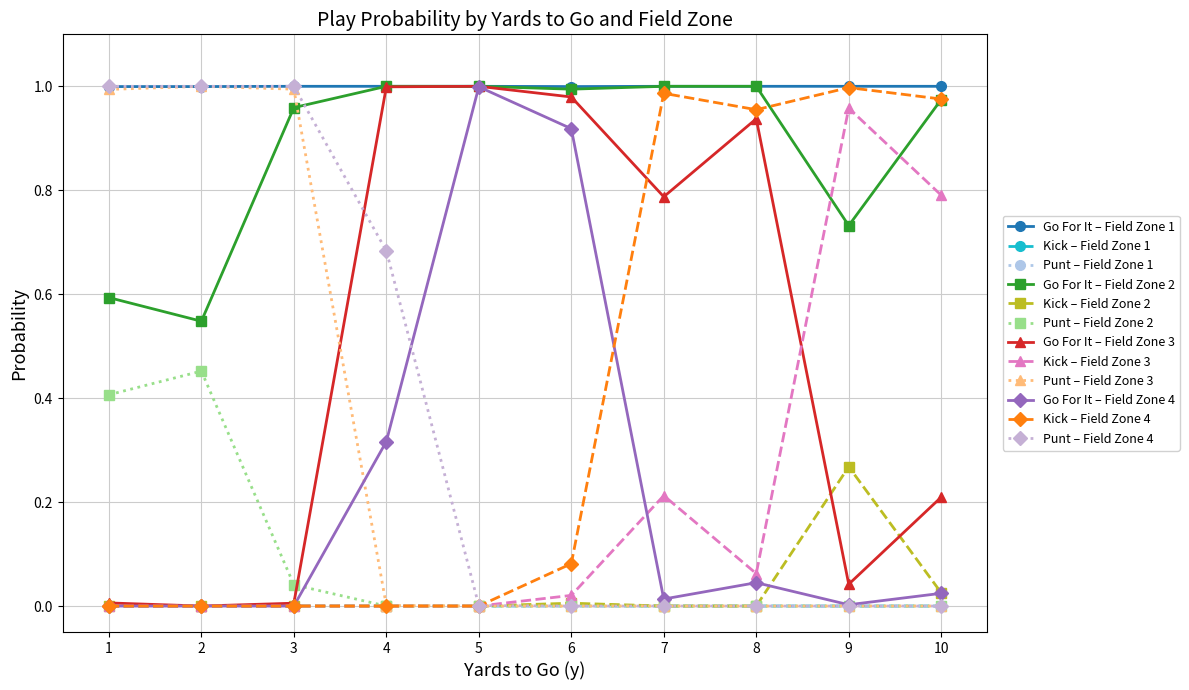

Is it true that Kick – Field Zone 1 equals 0.0 at 6?

True